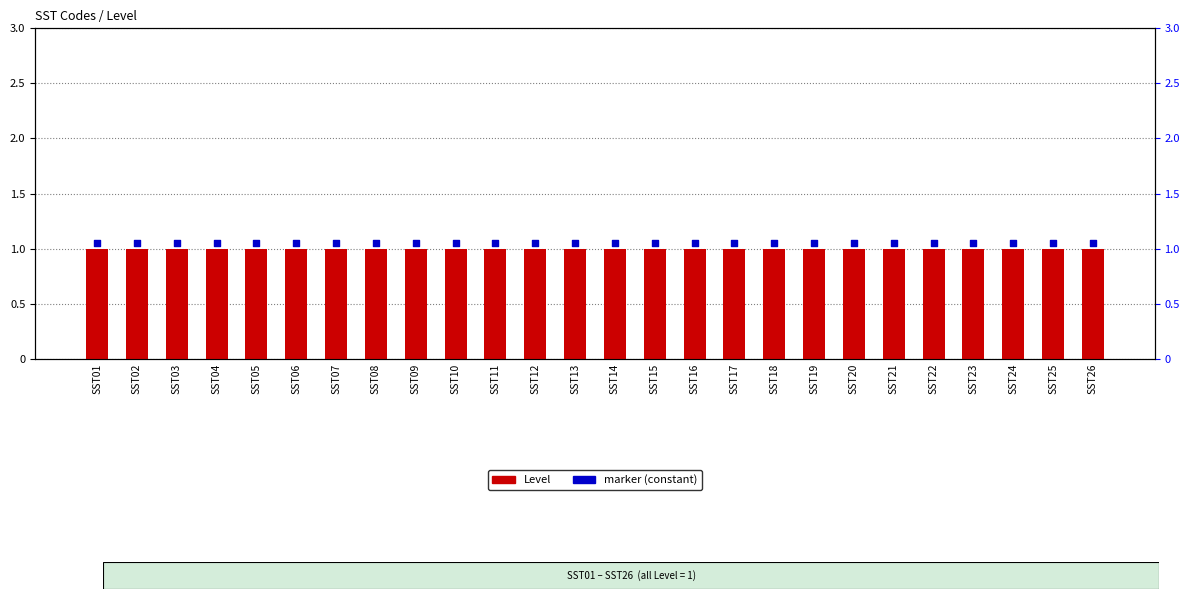

What are all the series names shown in the legend?

Level, marker